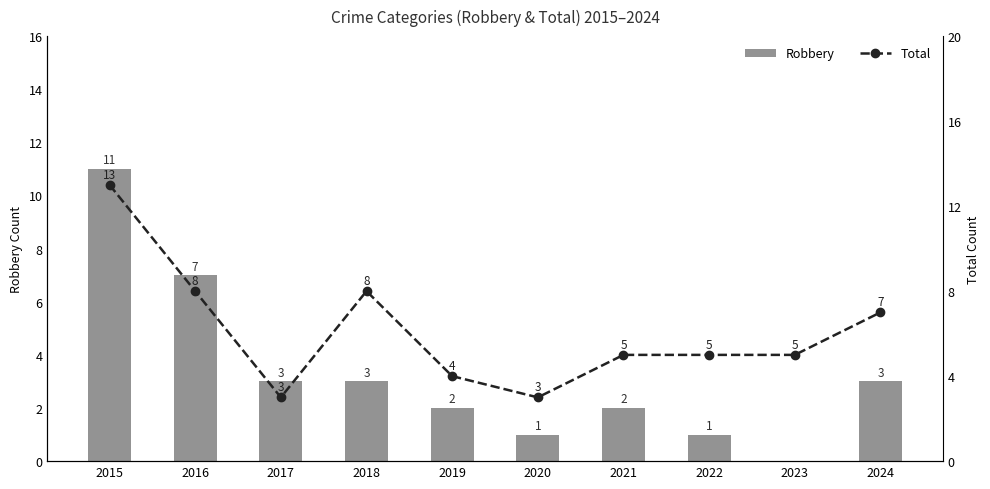

What is the value of the Robbery bar at the 7th from the left?

2